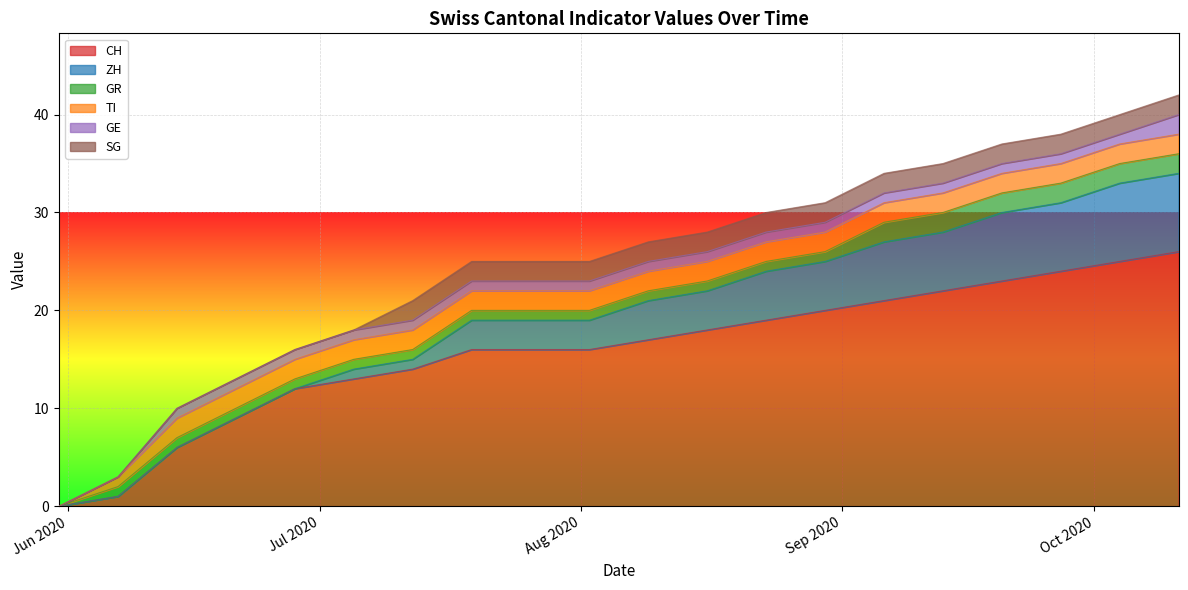

How many series are shown in this chart?

6